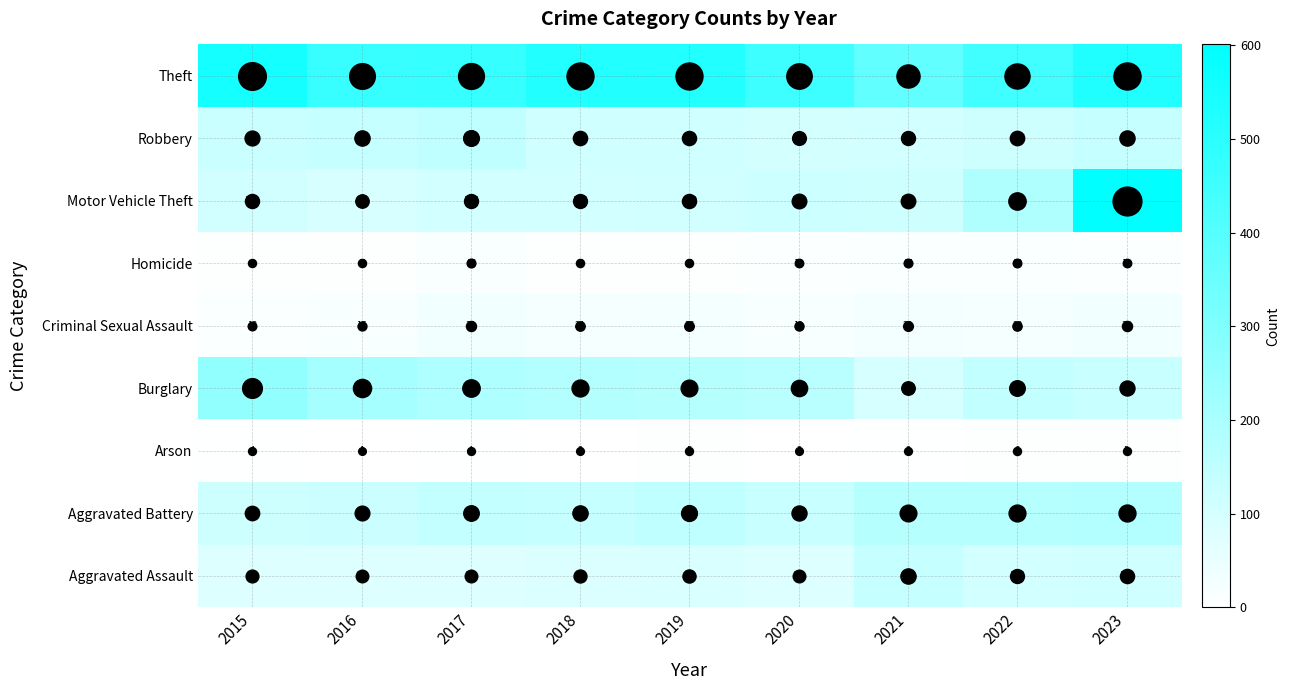

Which series has the widest spread of values?

Motor Vehicle Theft